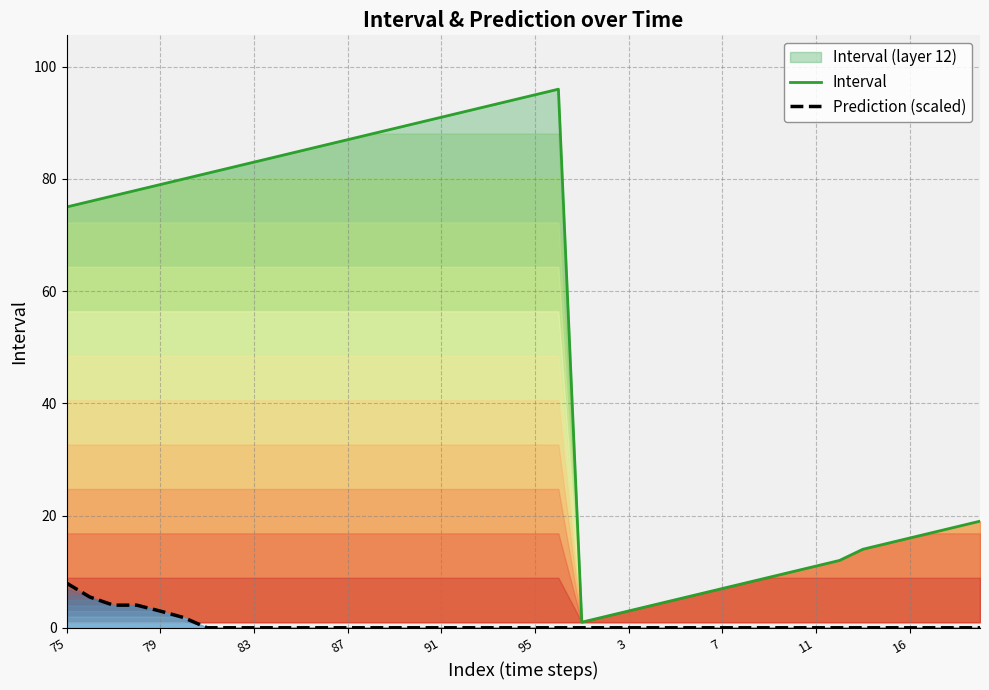

What is the minimum value for Interval?

1.0